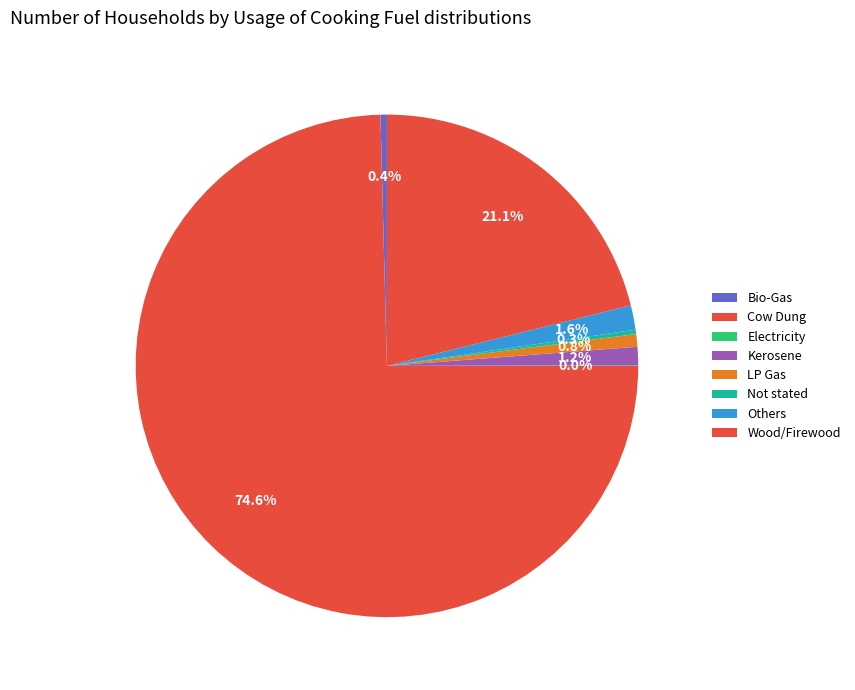

Which category has the biggest portion of the pie?

Cow Dung